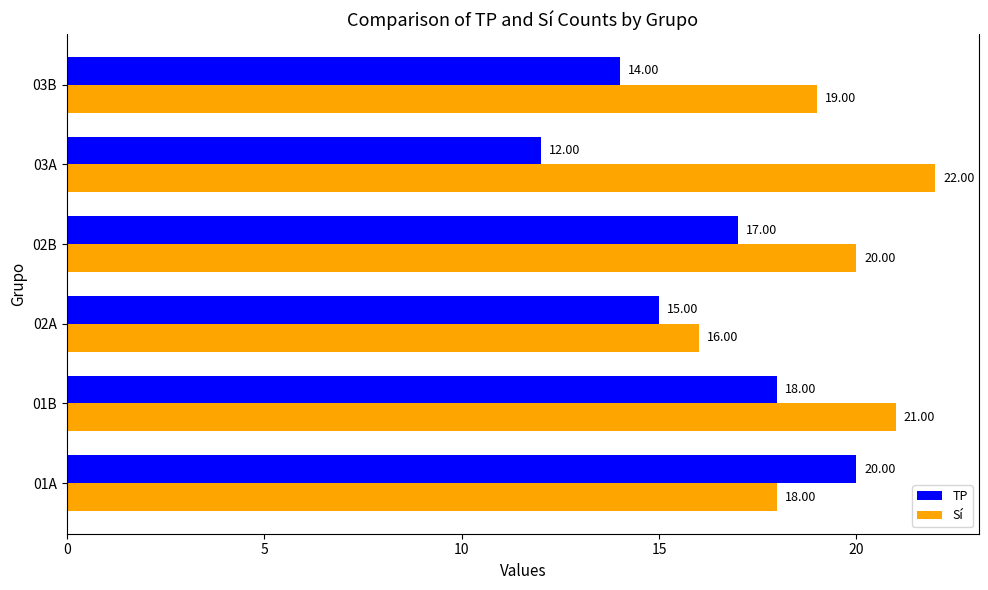

At which label does Sí reach its minimum?

02A